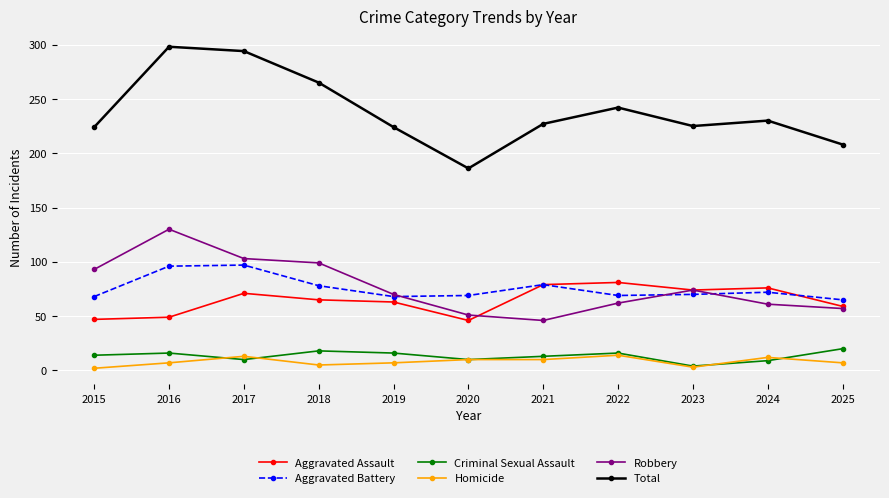

What are all the series names shown in the legend?

Aggravated Assault, Aggravated Battery, Criminal Sexual Assault, Homicide, Robbery, Total